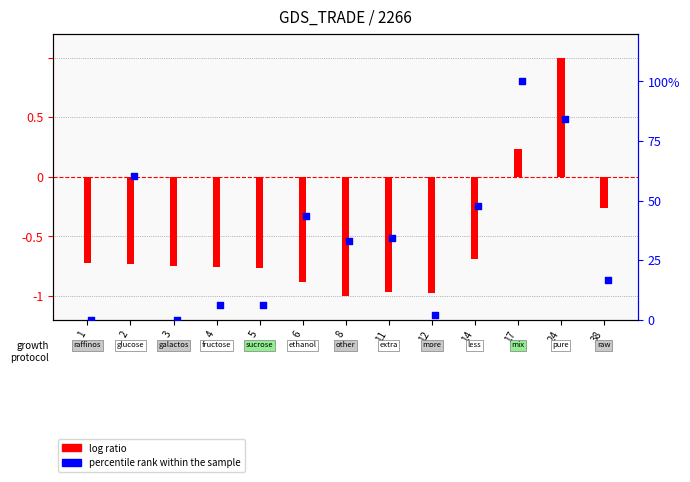

Is the value of log ratio at 14 greater than the value of percentile rank within the sample at 14?

No